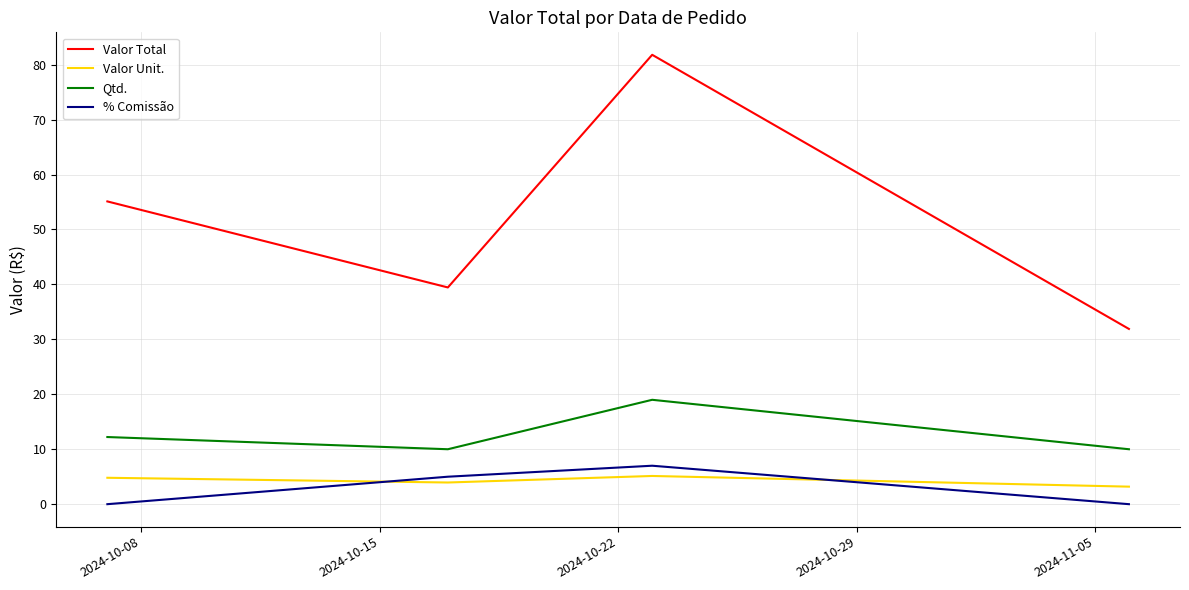

How many times do % Comissão and Valor Unit. cross each other?

2